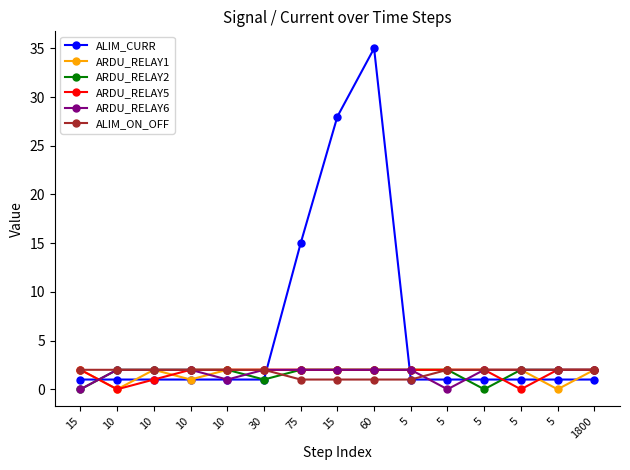

At how many categories does at least one series exceed 12?

3